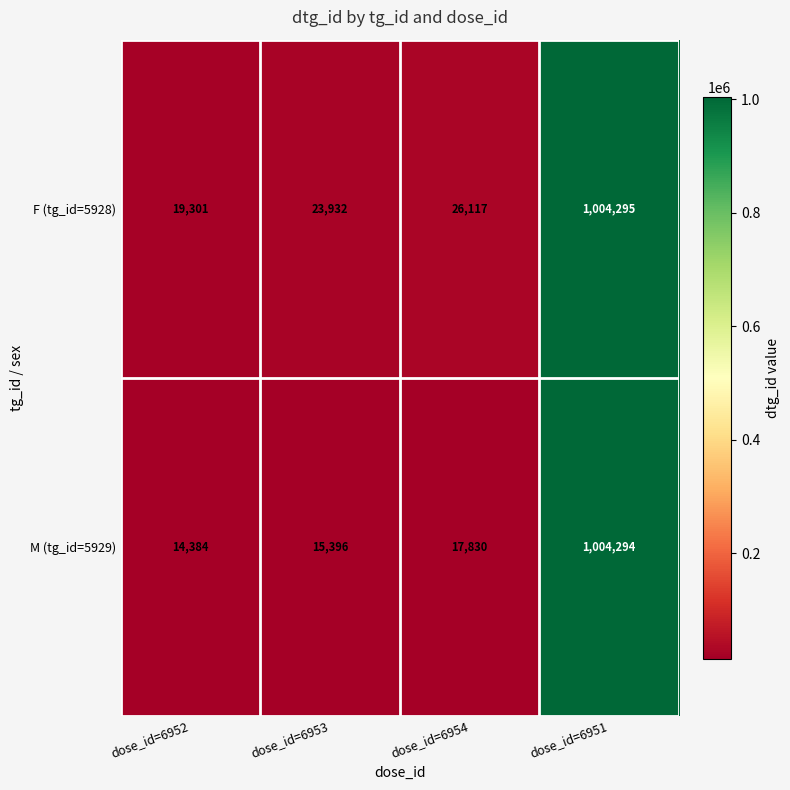

Where is M (tg_id=5929) nearest to the value 509339?

dose_id=6954